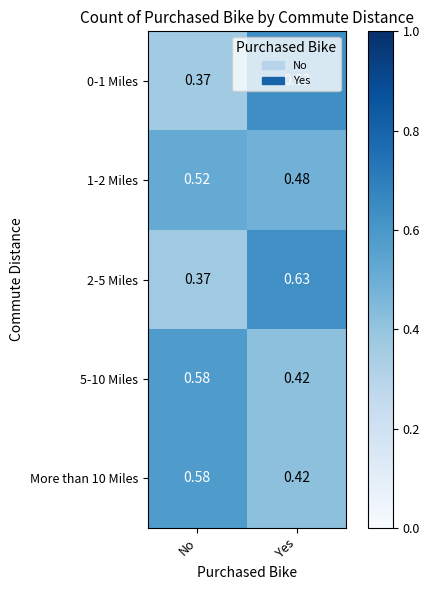

Which category has the highest value across all series?

Yes